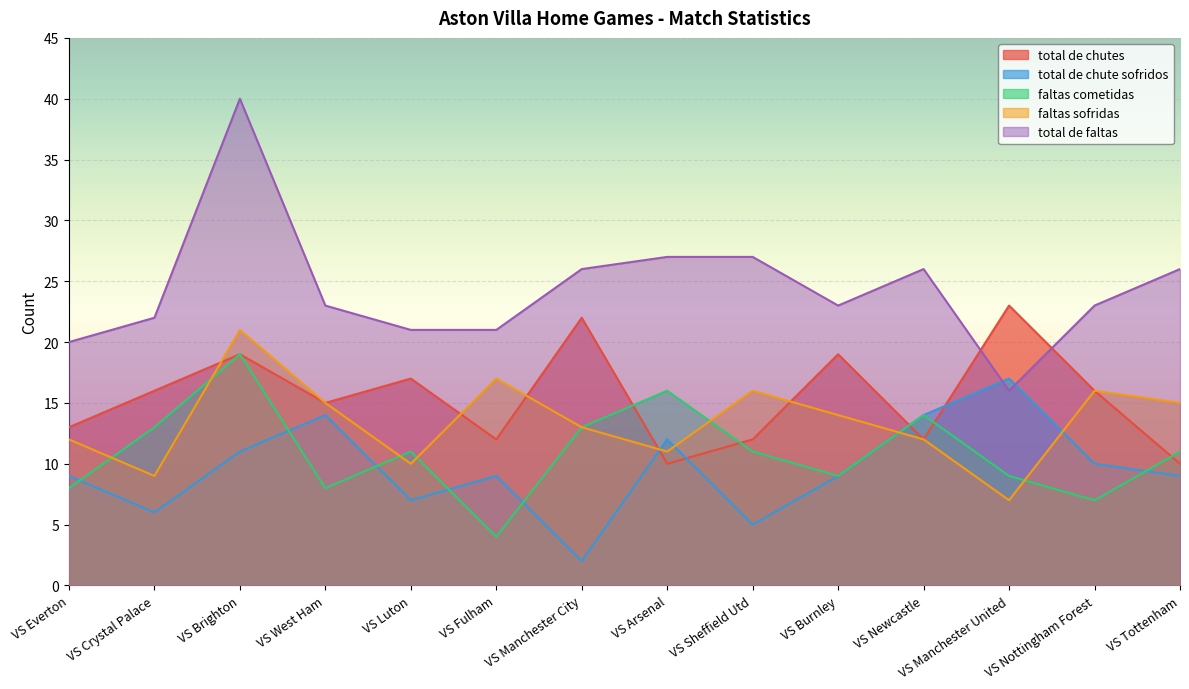

List the series in order of their peak value, lowest first.

total de chute sofridos, faltas cometidas, faltas sofridas, total de chutes, total de faltas